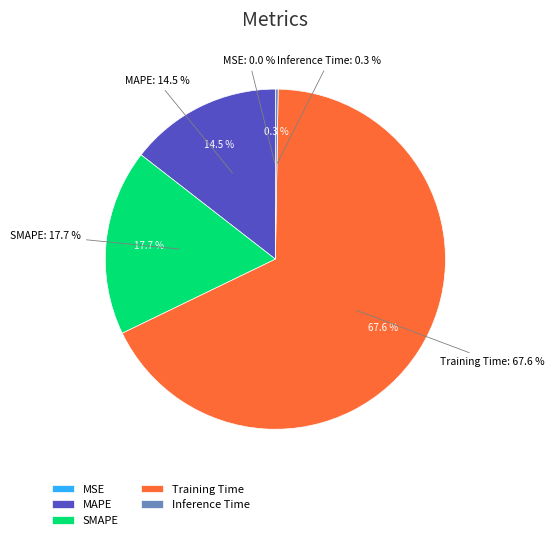

To the nearest percent, what portion does MAPE represent?

14%